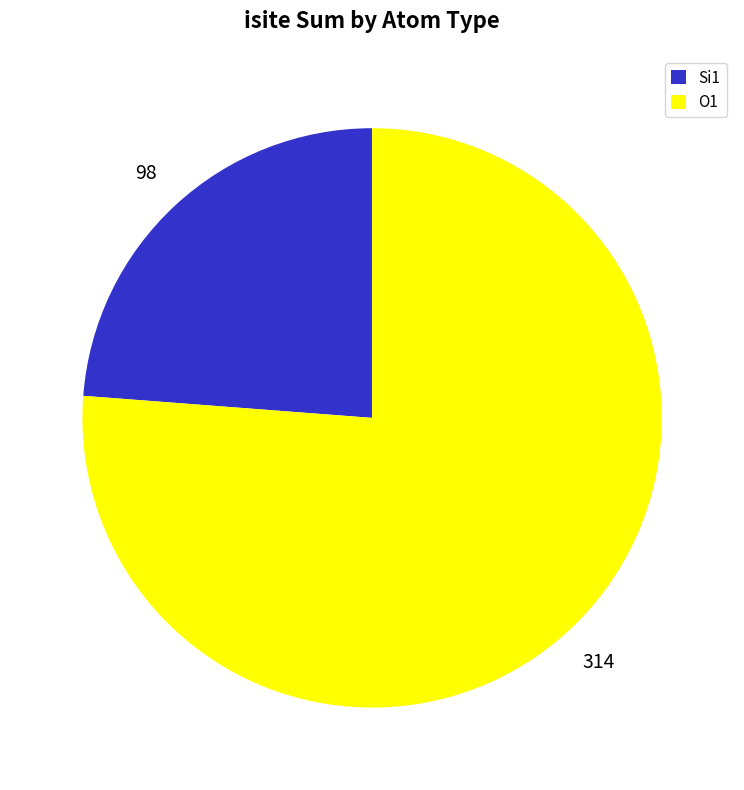

Is there a majority slice in this chart?

Yes